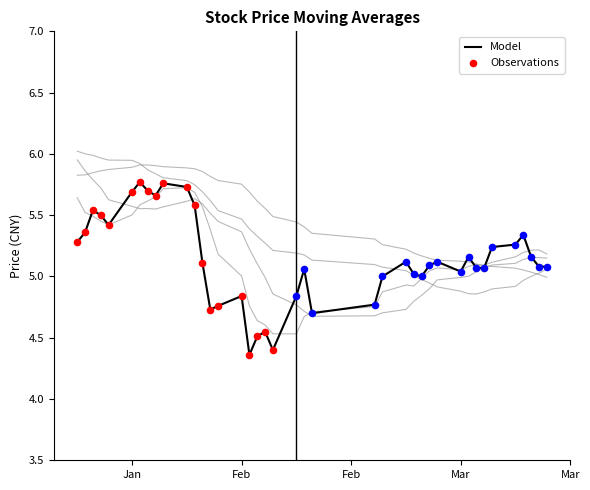

True or false: Model has a value of 1.3 at Jan.

False